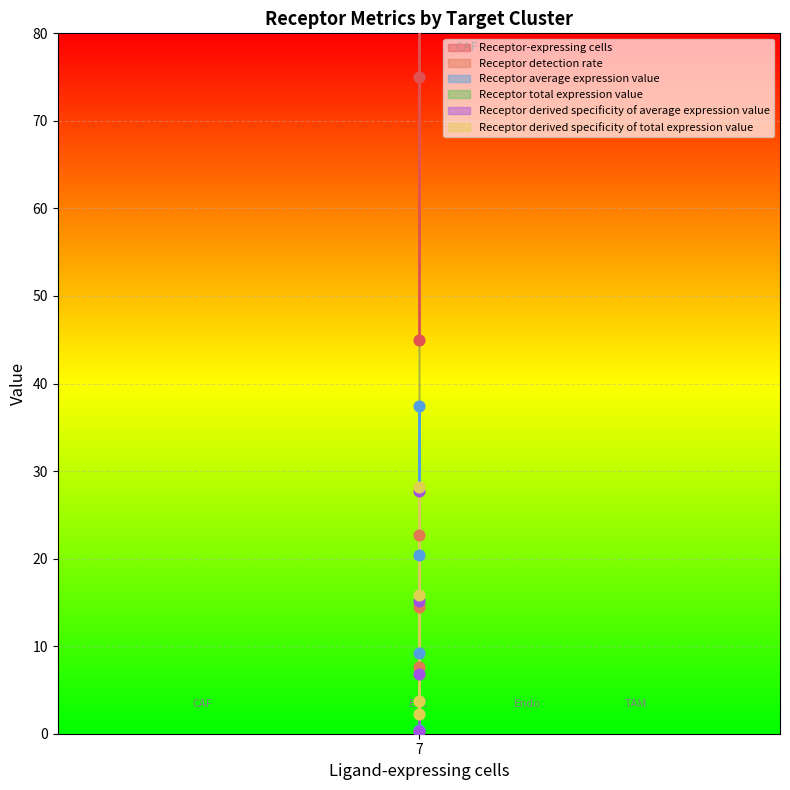

At how many categories does at least one series exceed 2098?

1